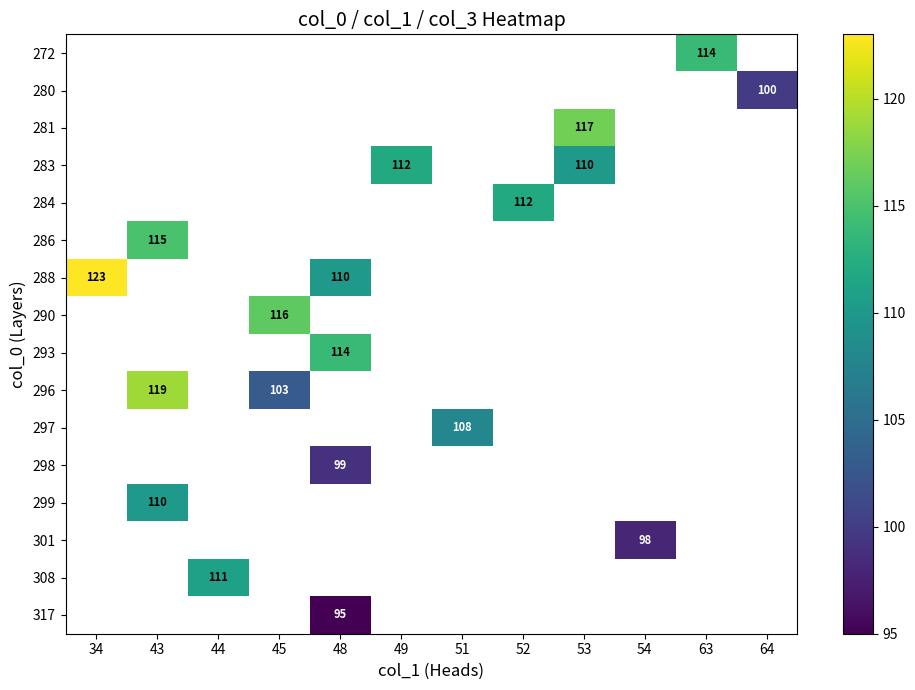

Which label corresponds to the largest value in the chart?

34